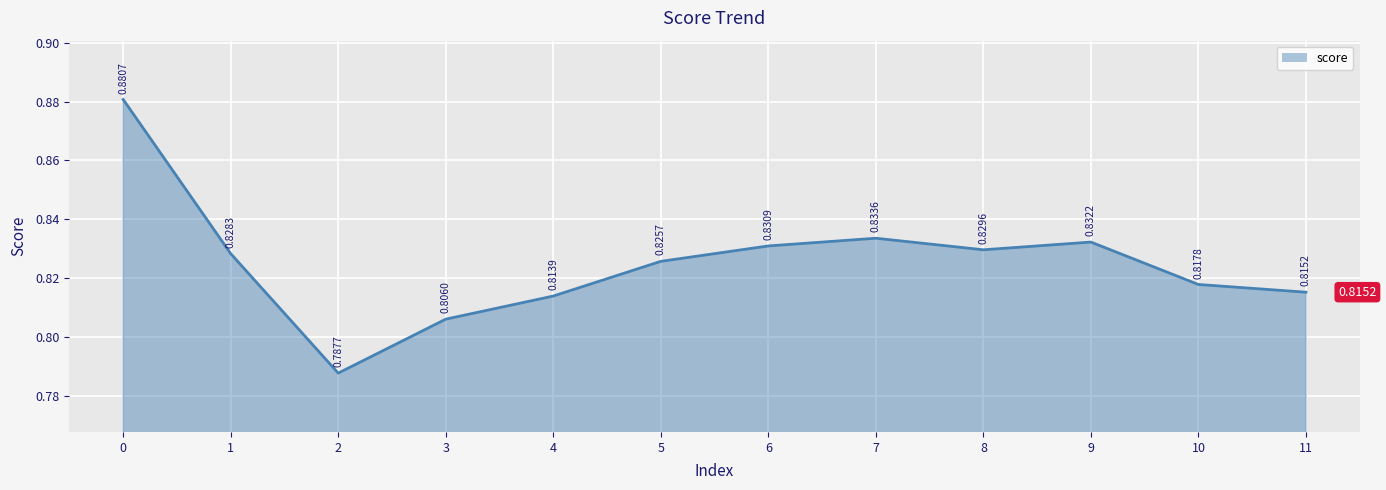

The value at 10 is 0.3. True or false?

False